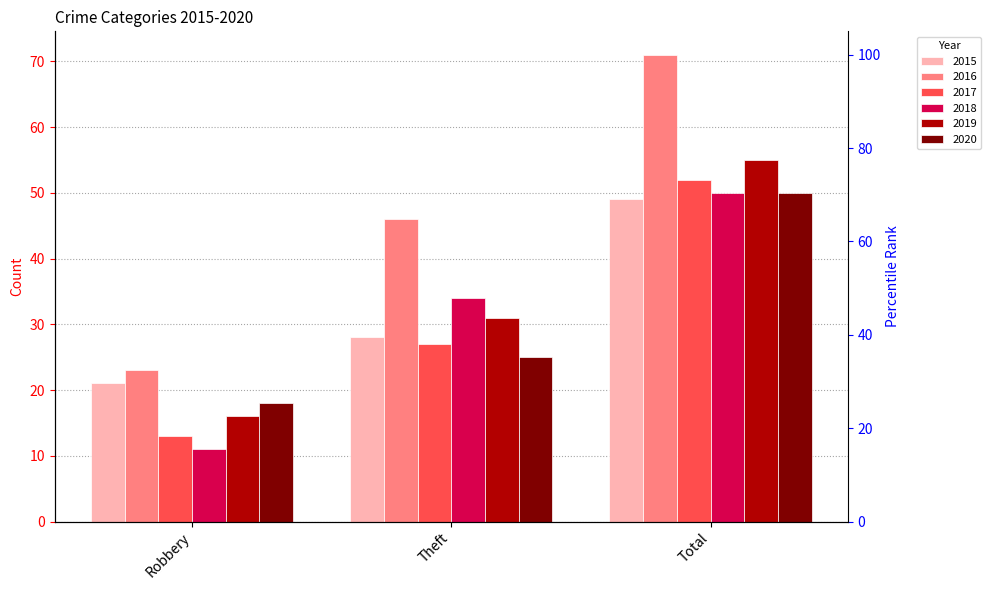

At which category does the chart reach its minimum across all series?

Robbery